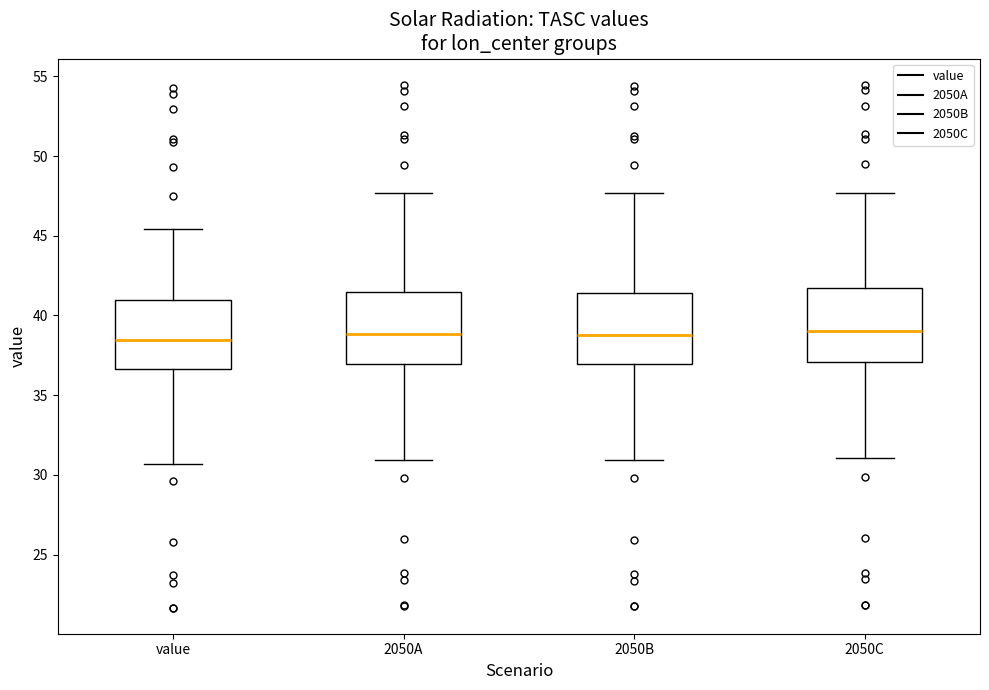

Reading left to right, transcribe this box plot: for each box, give where its median line is, the range the box spans, and where its two whiskers end, as read against the y-axis. The values are not printed on the chart, so give them approximately, as read against the axis.

value: median 38.5, box 36.5 to 41.0, whiskers 30.5 to 45.5
2050A: median 39.0, box 37.0 to 41.5, whiskers 31.0 to 47.5
2050B: median 39.0, box 37.0 to 41.5, whiskers 31.0 to 47.5
2050C: median 39.0, box 37.0 to 41.5, whiskers 31.0 to 47.5